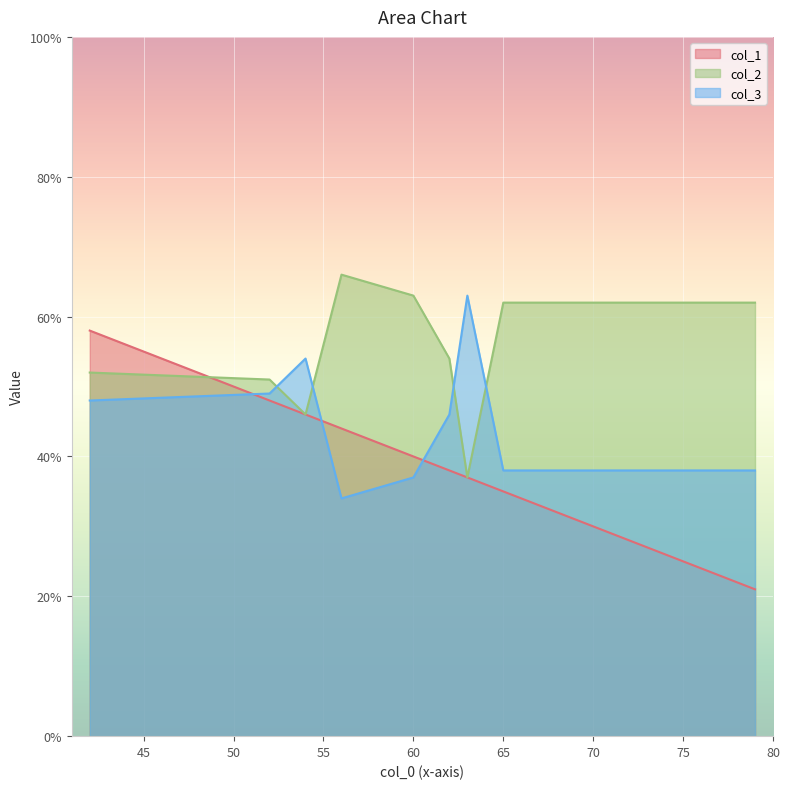

What is the difference between the maximum and minimum values in the col_3 series?

29